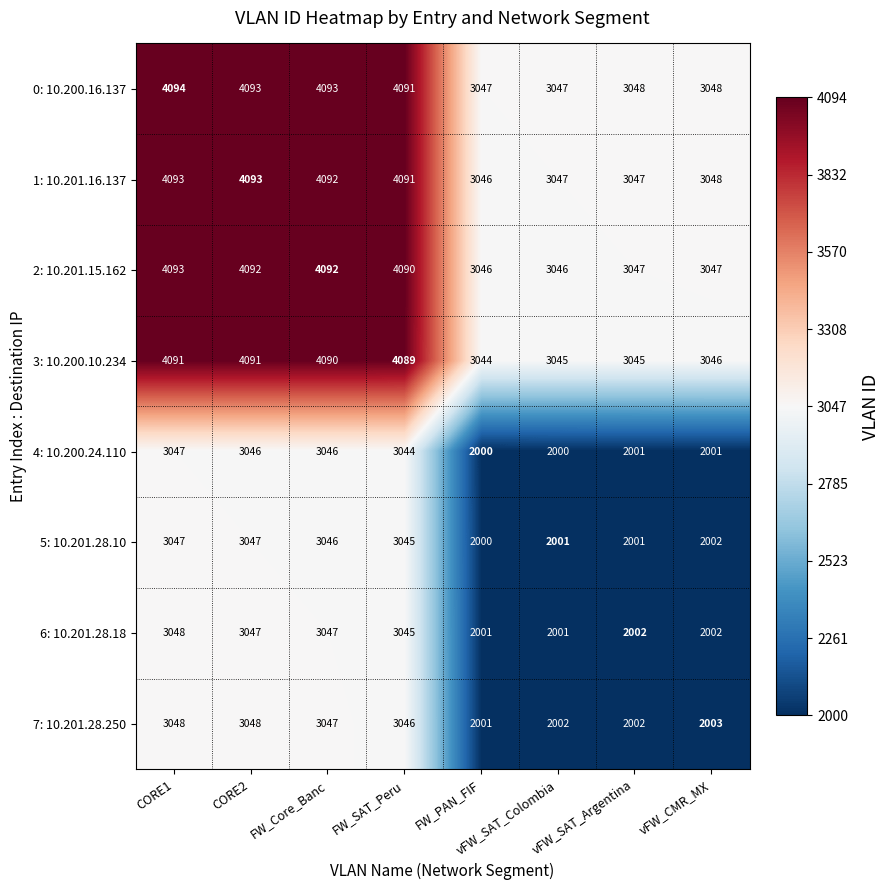

What is the average value of the 6: 10.201.28.18 series?

2524